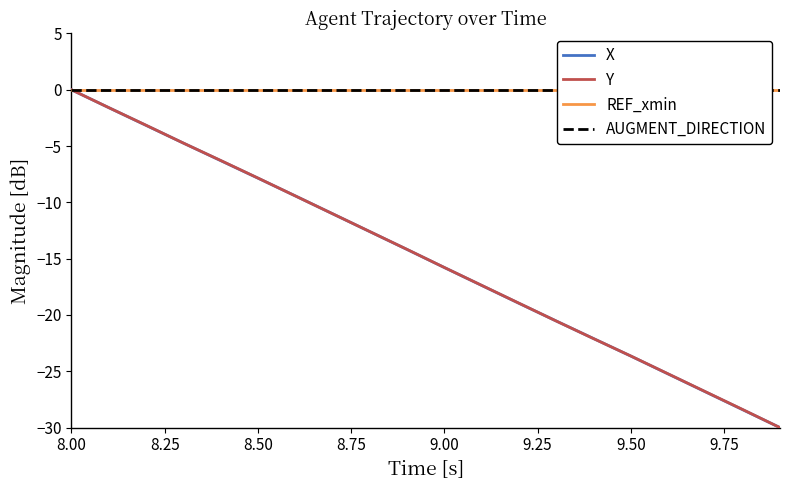

How many values in the X series exceed -14?

9